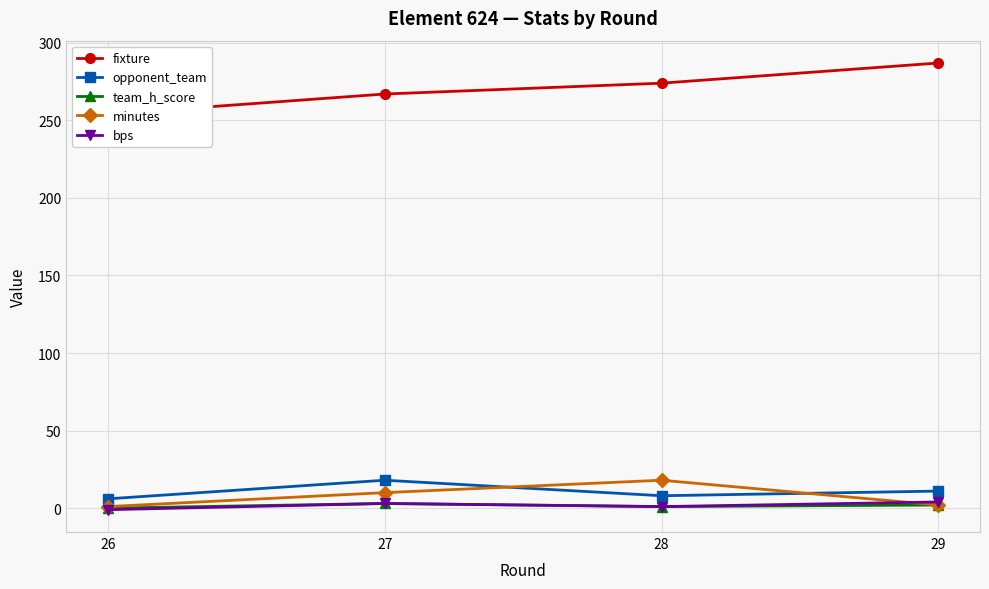

Is the value of minutes at 29 greater than the value of bps at 27?

No